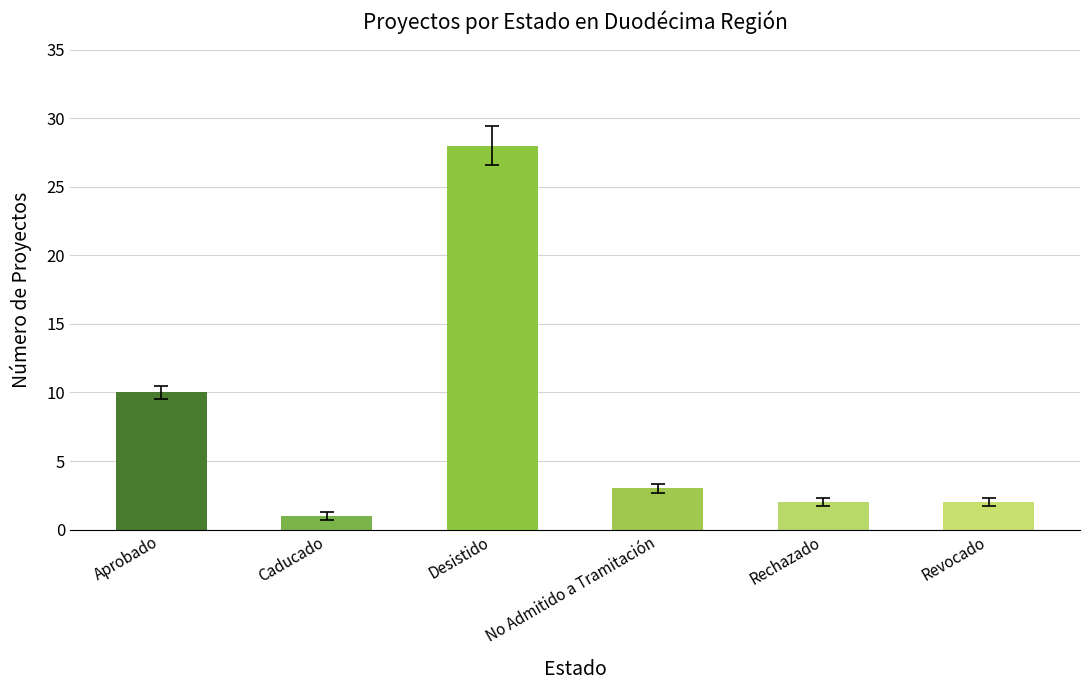

How many data points does each series have?

6